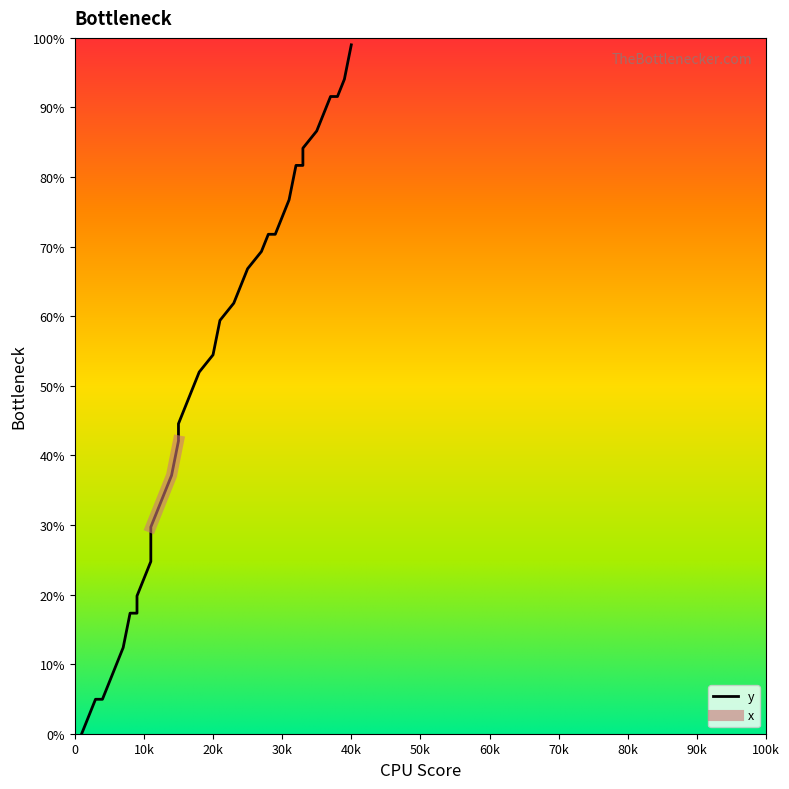

True or false: there are more than 1 points higher than both neighbors.

False